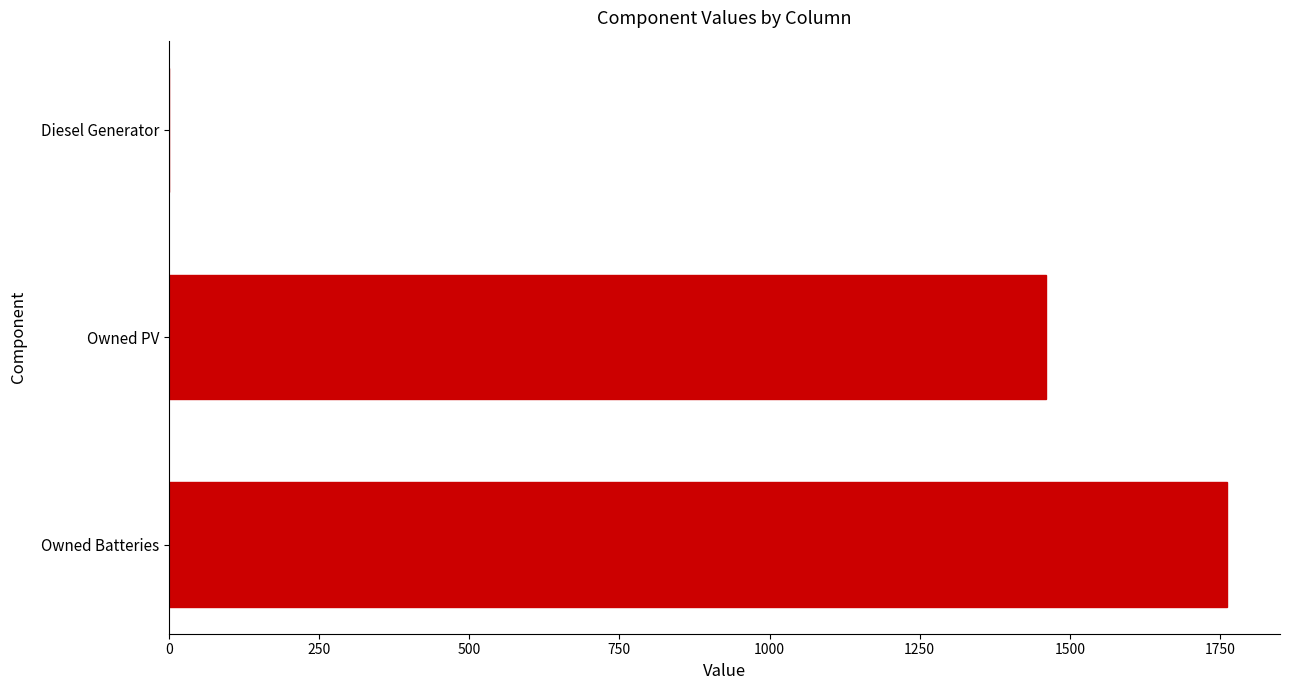

Which has a higher value, Diesel Generator or Owned PV?

Owned PV